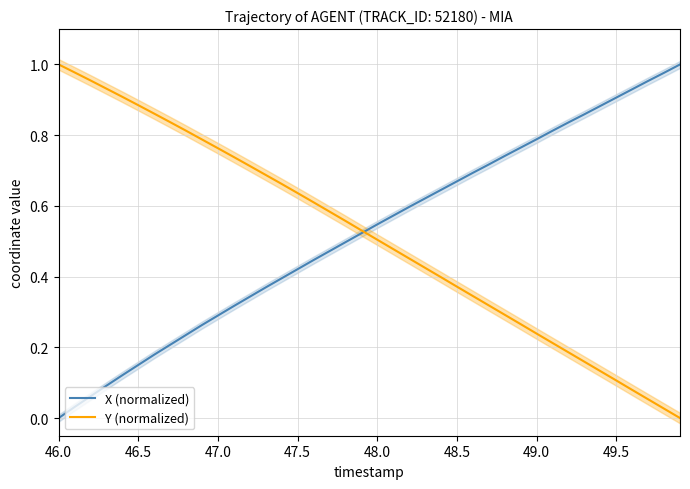

Reading right to left, list all the values displayed in this chart.

X (normalized): 1.0	1.0	1.0	0.9	0.9	0.9	0.9	0.8	0.8	0.8	0.8	0.7	0.7	0.7	0.7	0.6	0.6	0.6	0.6	0.5	0.5	0.5	0.5	0.4	0.4	0.4	0.4	0.3	0.3	0.3	0.3	0.2	0.2	0.2	0.2	0.1	0.1	0.1	0.0	0.0
Y (normalized): 0.0	0.0	0.1	0.1	0.1	0.1	0.2	0.2	0.2	0.2	0.3	0.3	0.3	0.3	0.4	0.4	0.4	0.5	0.5	0.5	0.5	0.6	0.6	0.6	0.6	0.7	0.7	0.7	0.7	0.8	0.8	0.8	0.8	0.9	0.9	0.9	0.9	1.0	1.0	1.0